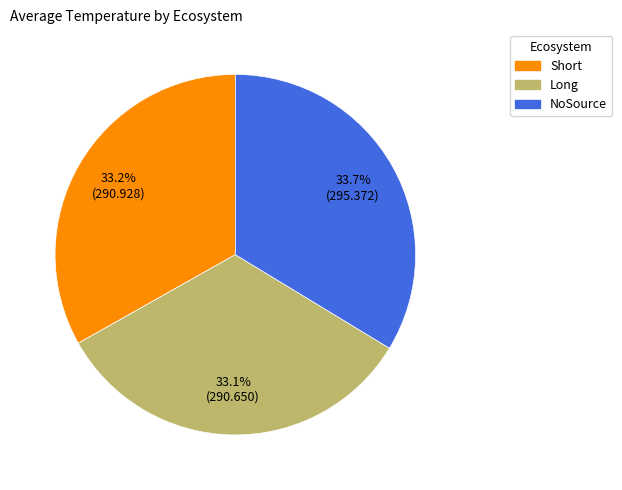

To the nearest percent, what portion does NoSource represent?

34%